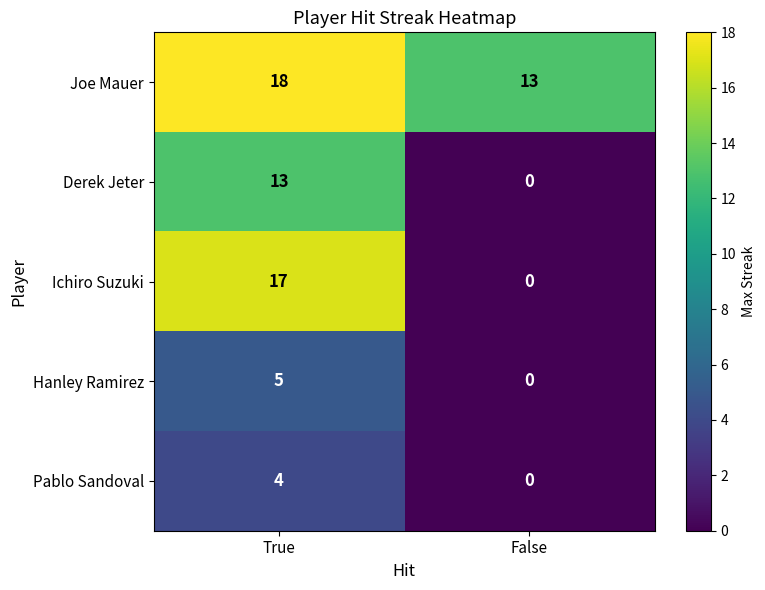

Which label corresponds to the largest value in the chart?

True